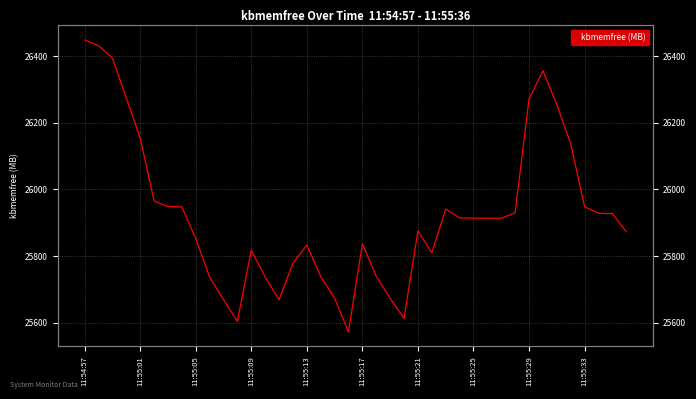

The chart shows a value of 10017.9 at 22. True or false?

False